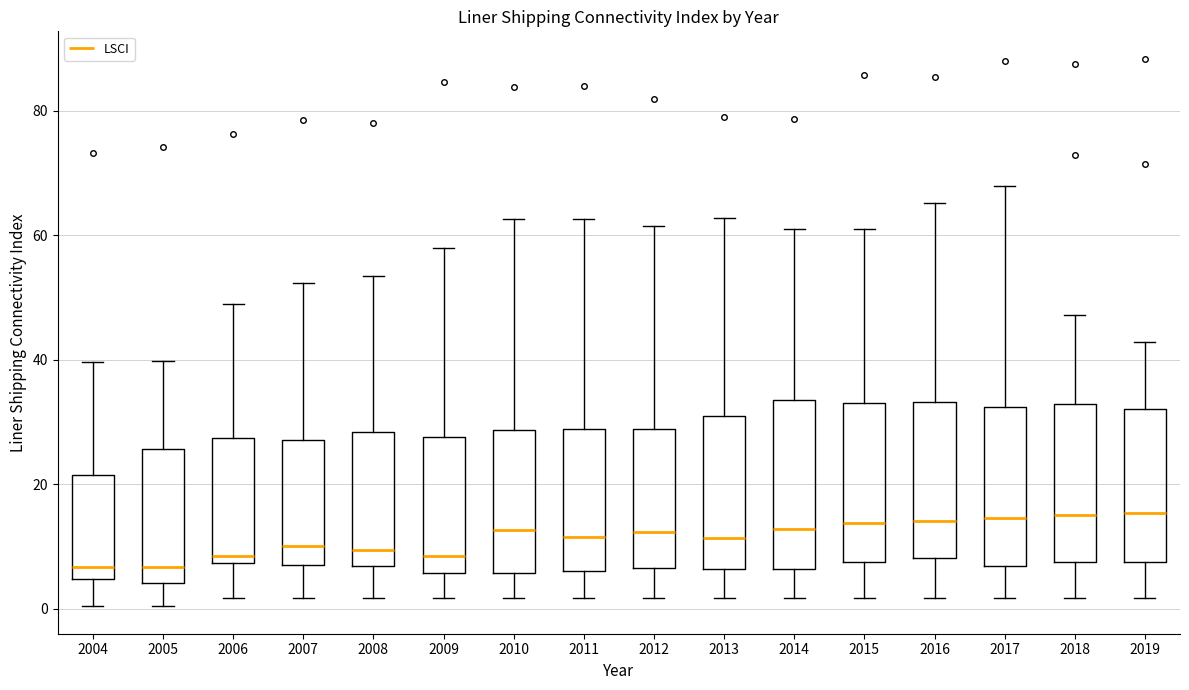

Where does the upper whisker of the box at x = 2011 end on the y-axis? The values are not printed on the chart, so give them approximately, as read against the axis.

62